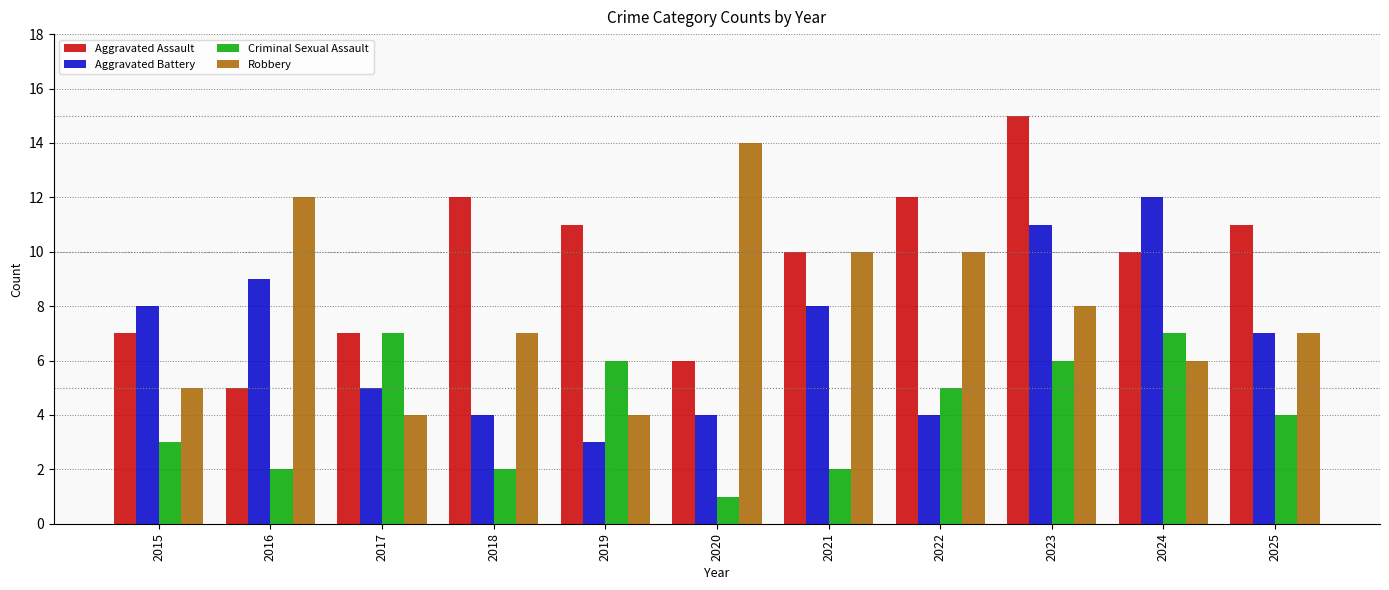

What is the total value across all series at 2020?

25